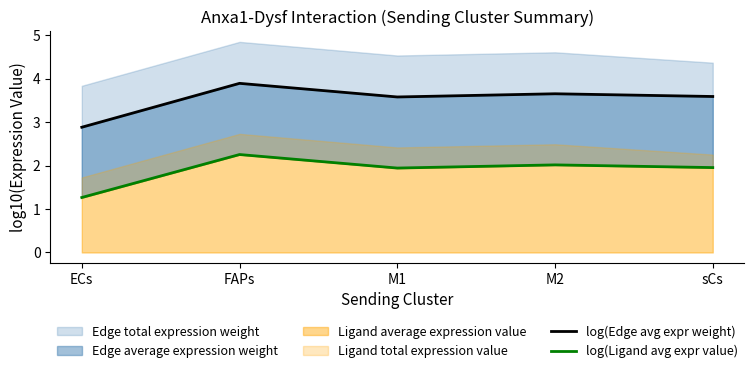

The value of log(Ligand avg expr value) at FAPs is 2.3. True or false?

True